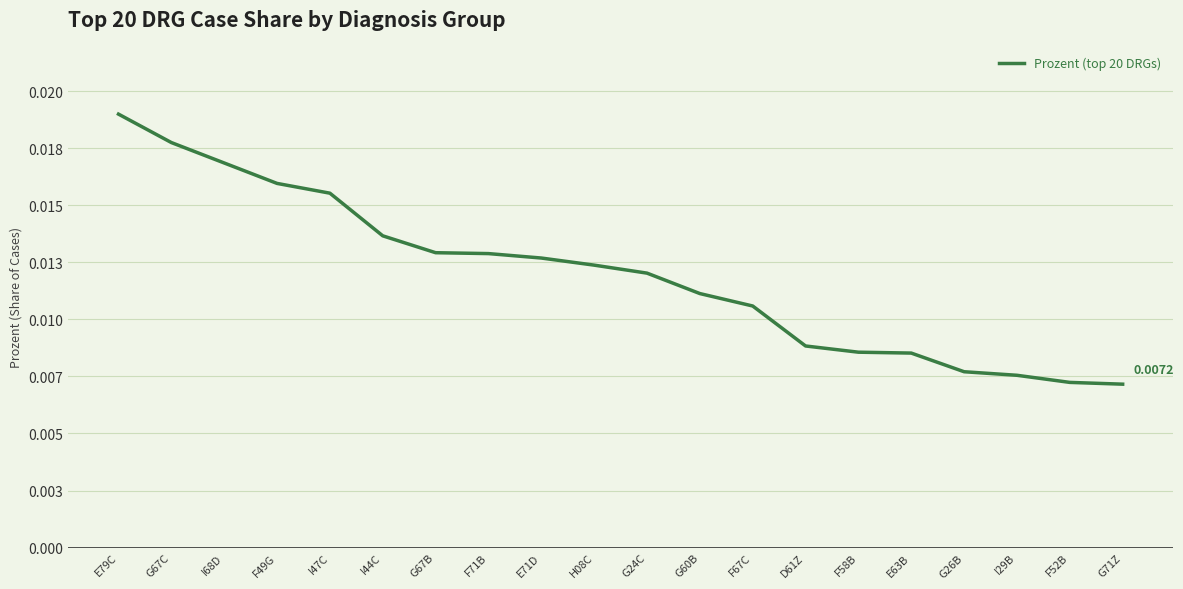

True or false: the data has more than 0 interior local peaks.

False